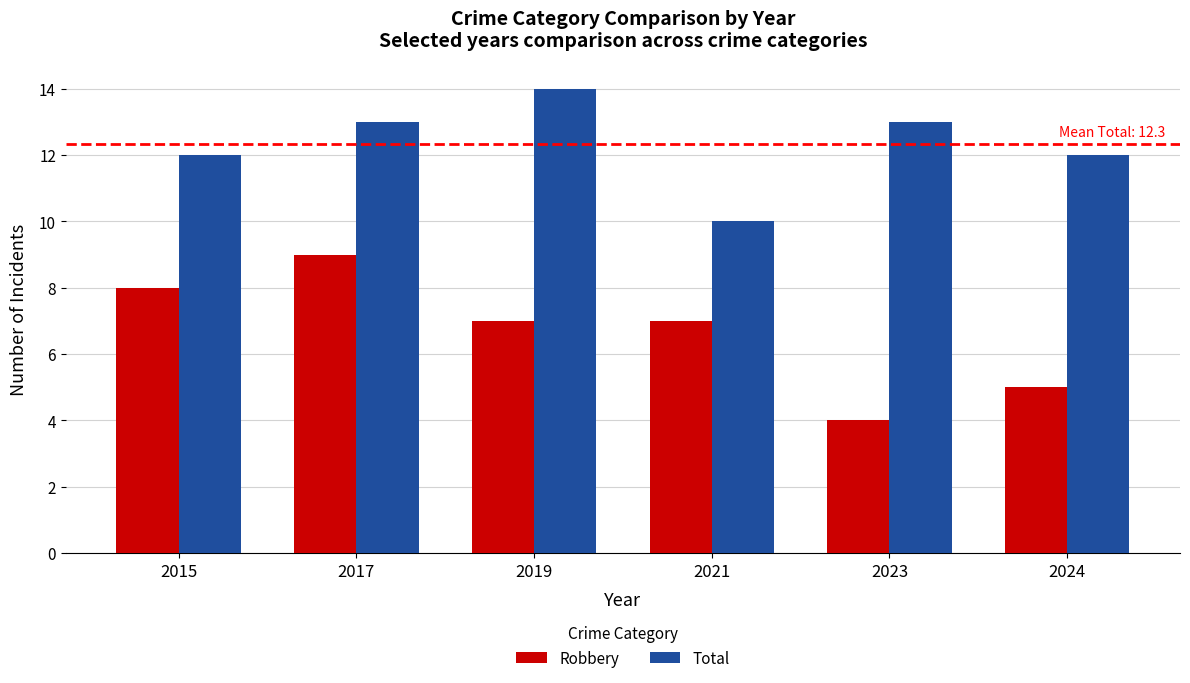

What is the maximum value shown in the chart?

14